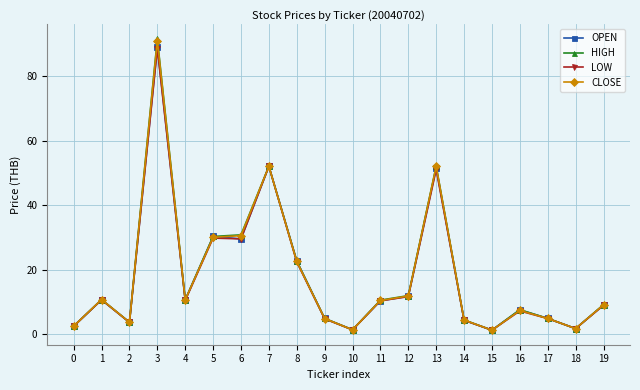

What is the maximum value shown in the chart?

91.5